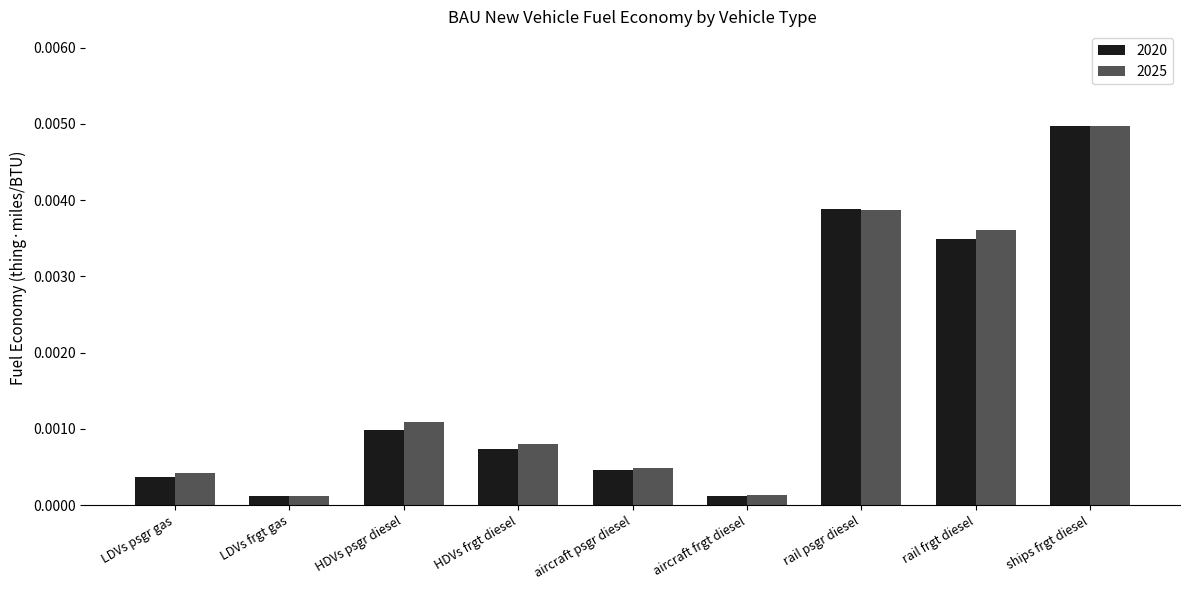

At which category does the chart reach its peak across all series?

ships frgt diesel